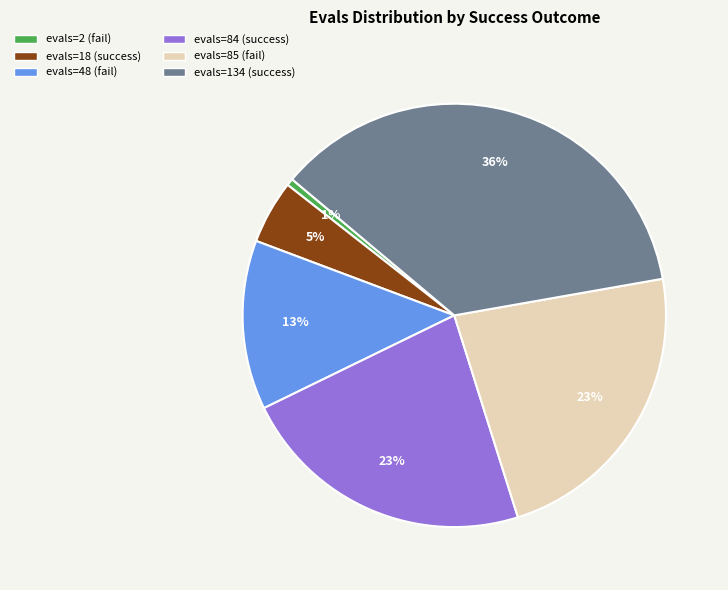

What is the smallest slice in the pie chart?

evals=2 (fail)